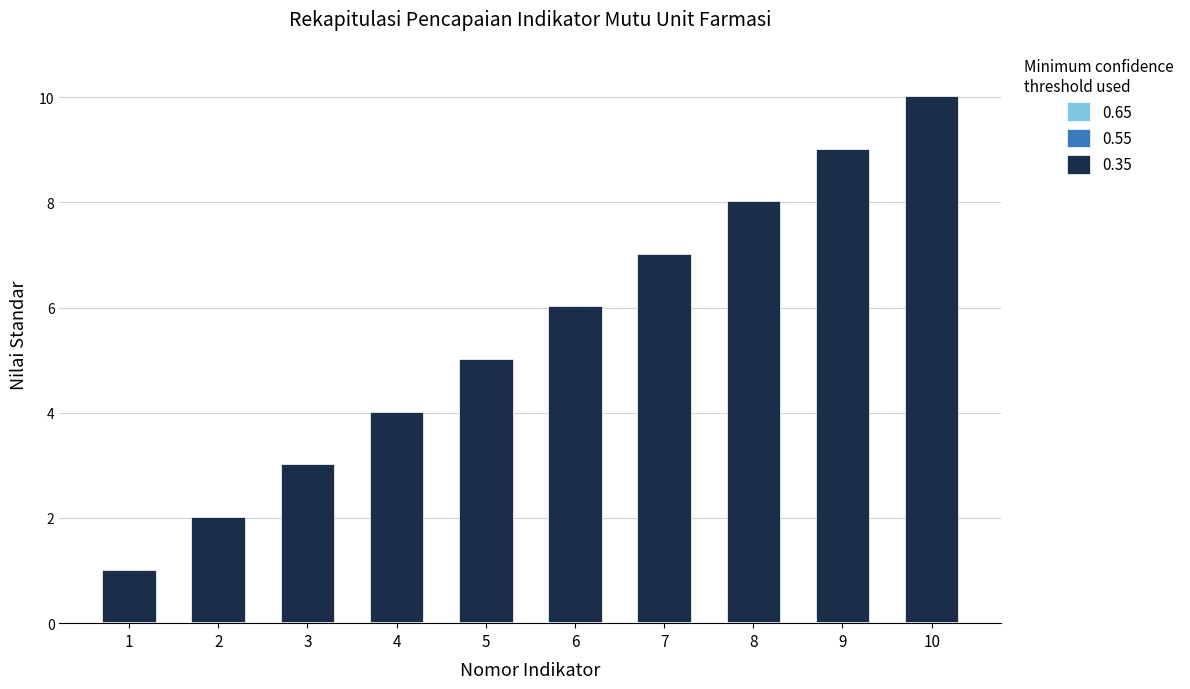

At which category is the sum across all series the highest?

10